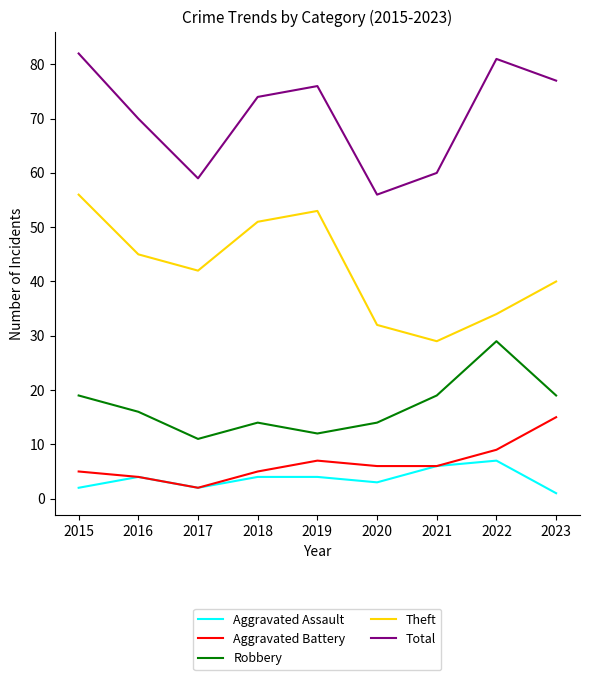

Which series has the largest total across all categories?

Total